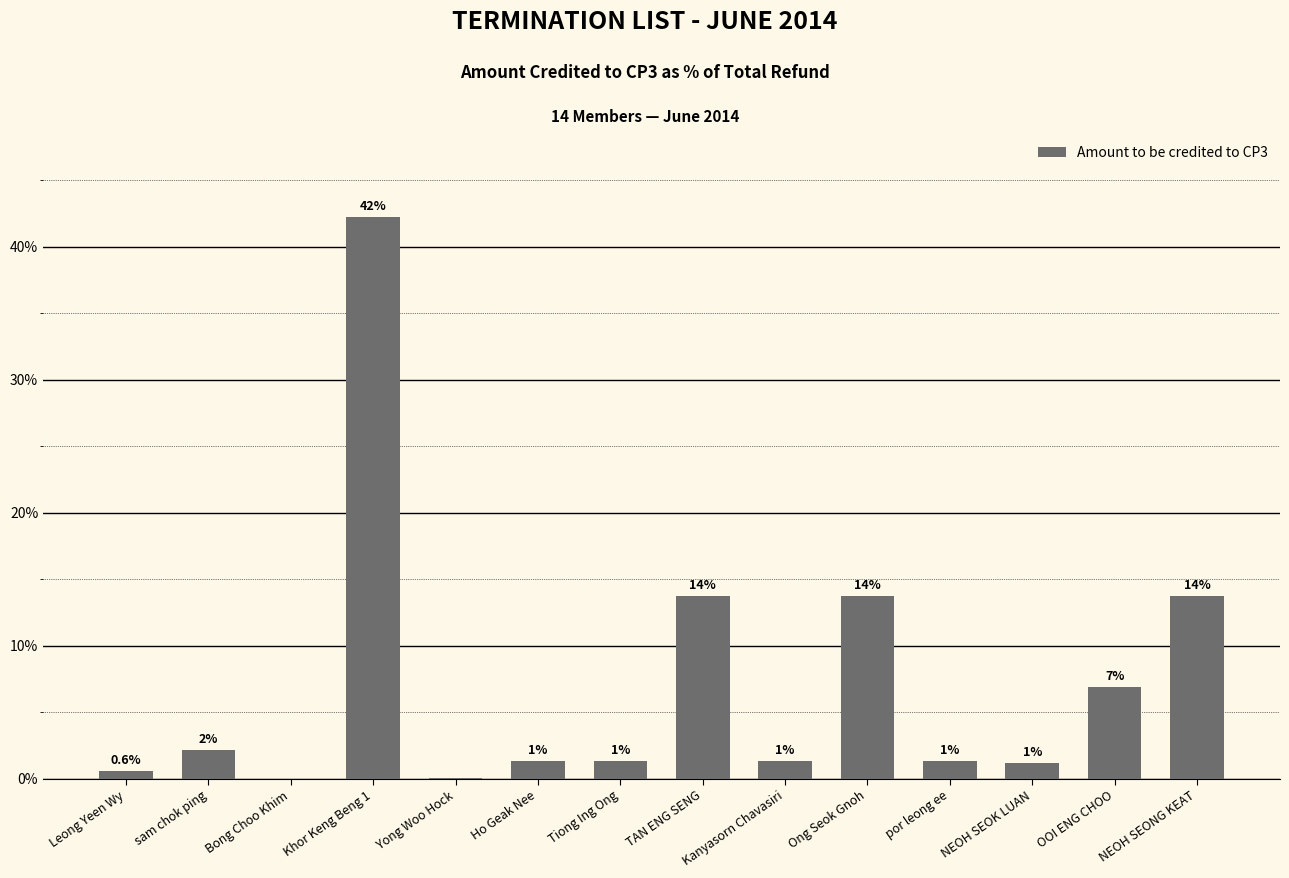

Rank the categories by value from highest to lowest.

Khor Keng Beng 1, TAN ENG SENG, Ong Seok Gnoh, NEOH SEONG KEAT, OOI ENG CHOO, sam chok ping, Ho Geak Nee, Tiong Ing Ong, Kanyasorn Chavasiri, por leong ee, NEOH SEOK LUAN, Leong Yeen Wy, Yong Woo Hock, Bong Choo Khim